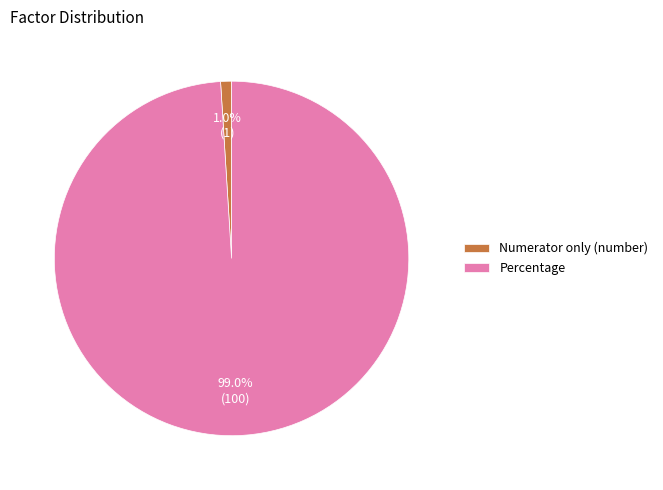

What percentage is the Numerator only (number) slice, to the nearest percent?

1%